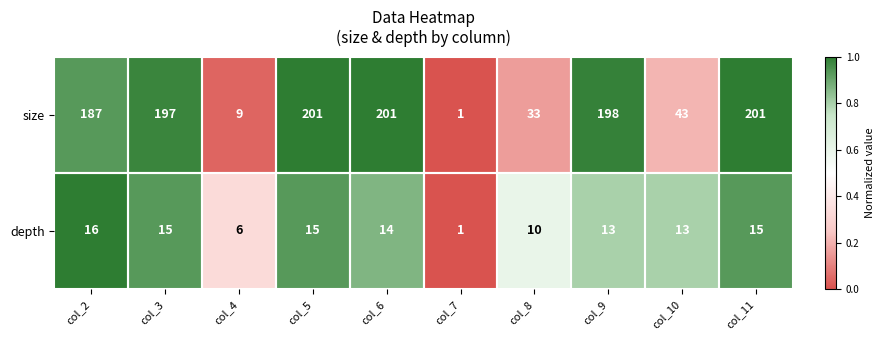

The size series shows 201 at col_6. True or false?

True